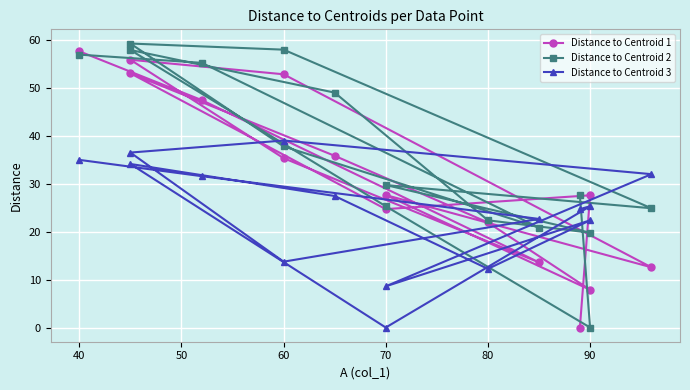

What is the average value of the Distance to Centroid 2 series?

36.3